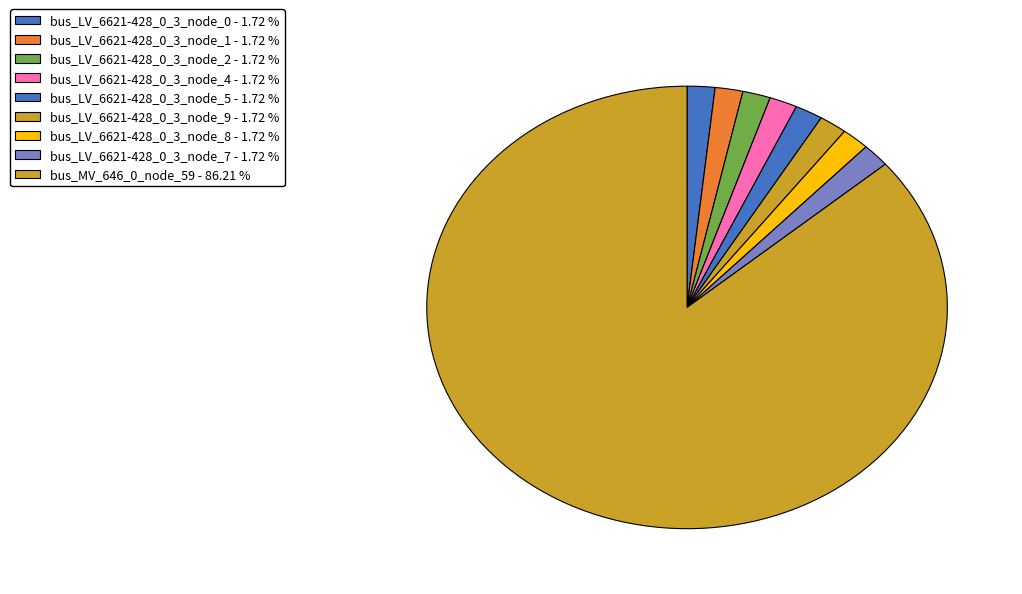

To the nearest percent, what is the difference between the largest and smallest slice percentages?

84%